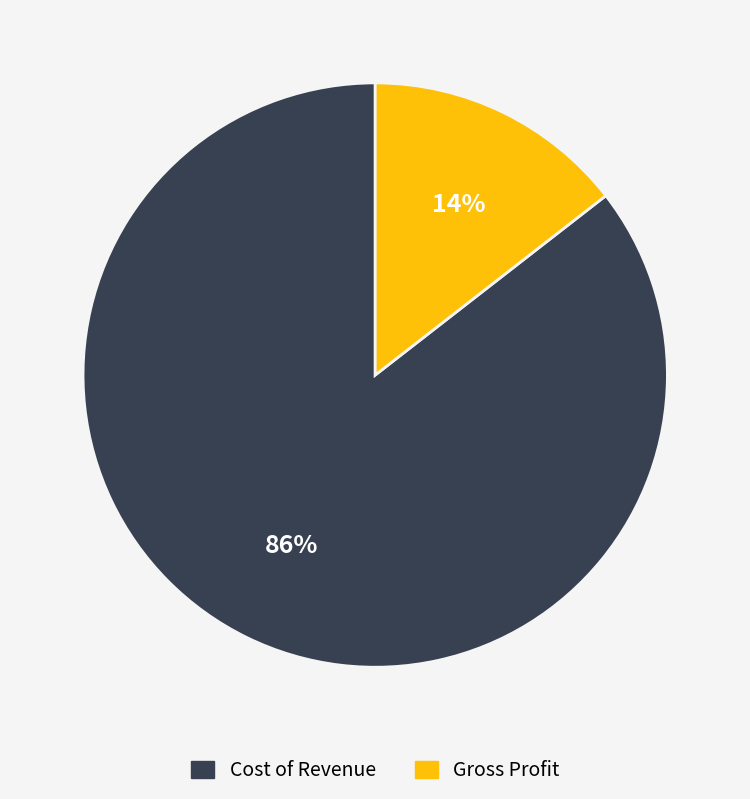

How many slices are in this pie chart?

2